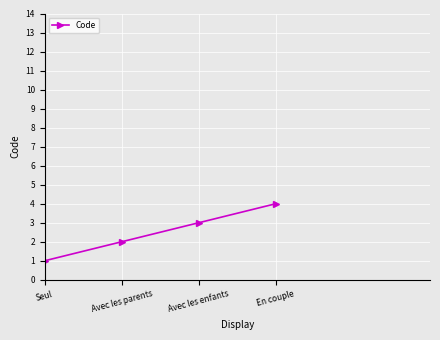

True or false: the data shows 1 at Seul.

True